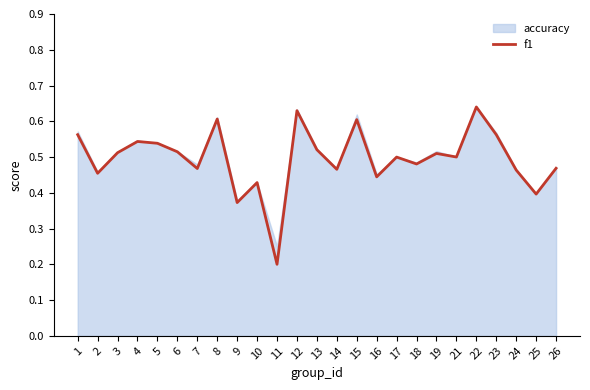

What is the difference between the values at 15 and 17?

0.1